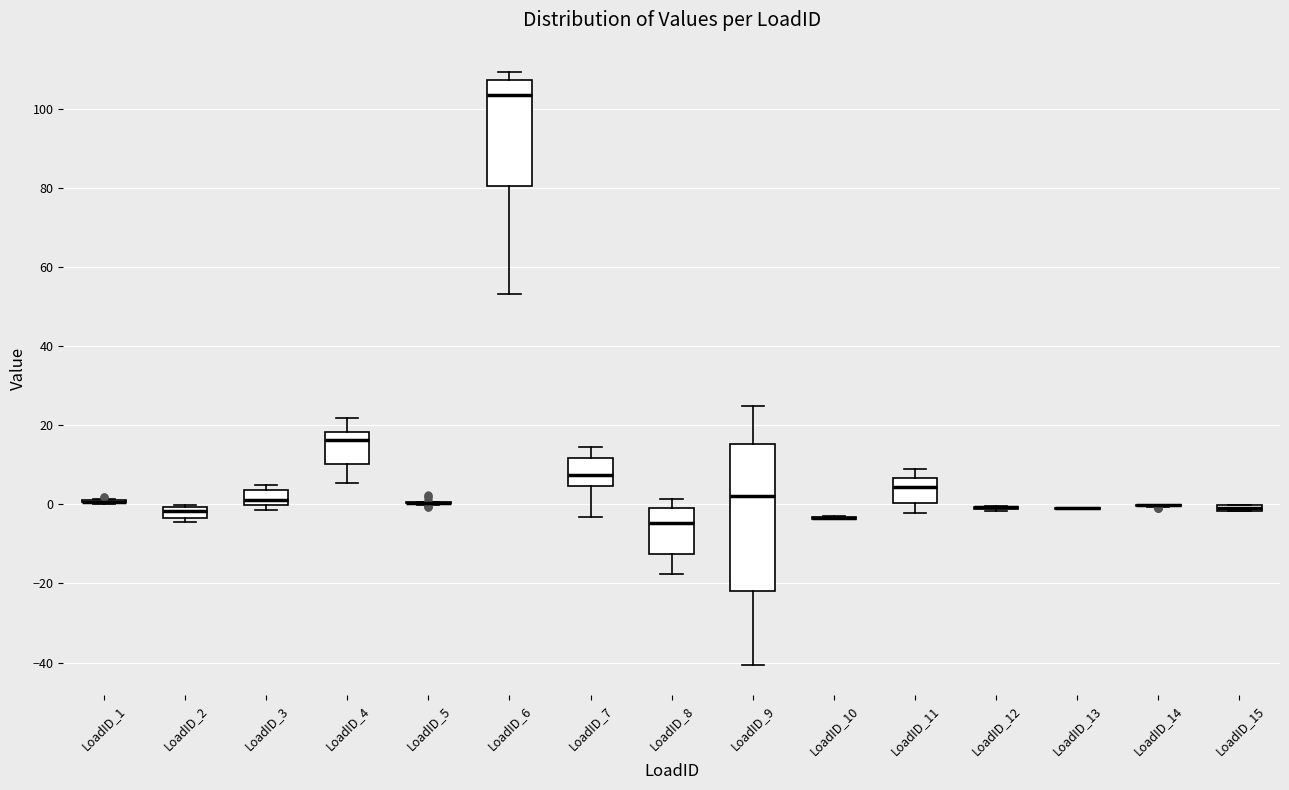

Which box is the tallest, from its lower edge to its upper edge?

LoadID_9